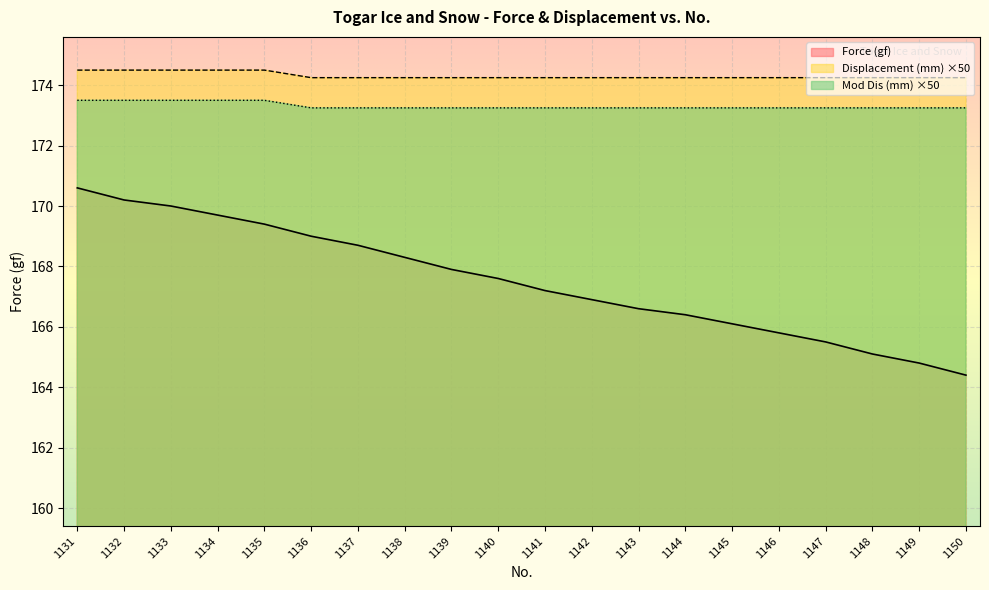

At 1131, list the series in order from smallest to largest.

Force (gf), Mod Dis (mm) ×50, Displacement (mm) ×50